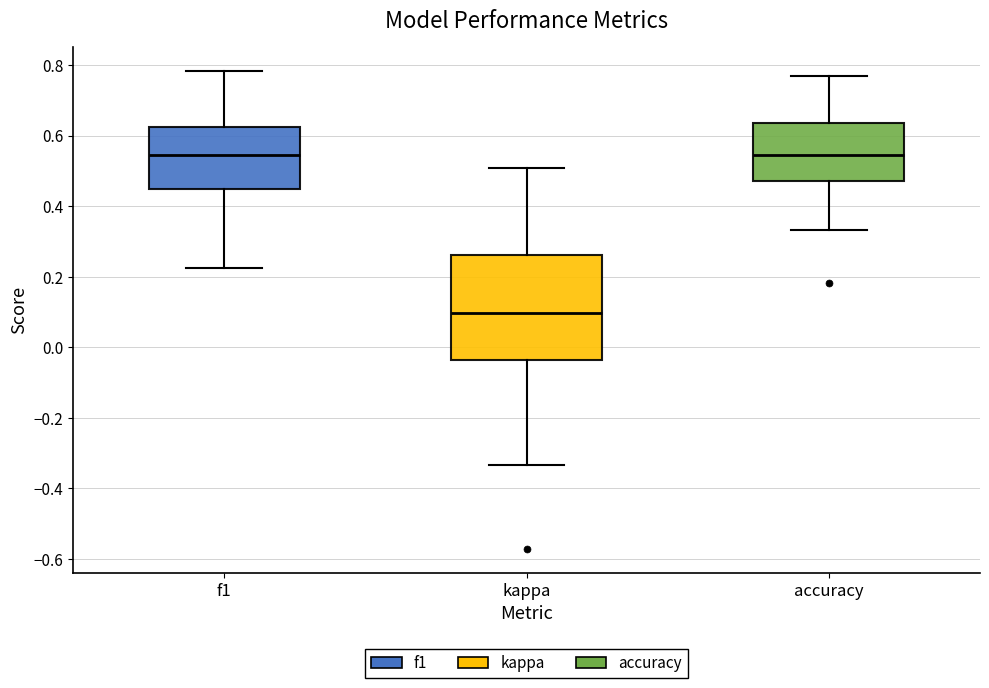

Reading left to right, transcribe this box plot: for each box, give where its median line is, the range the box spans, and where its two whiskers end, as read against the y-axis. The values are not printed on the chart, so give them approximately, as read against the axis.

f1: median 0.54, box 0.46 to 0.62, whiskers 0.22 to 0.78
kappa: median 0.10, box -0.04 to 0.26, whiskers -0.34 to 0.50
accuracy: median 0.54, box 0.48 to 0.64, whiskers 0.34 to 0.76